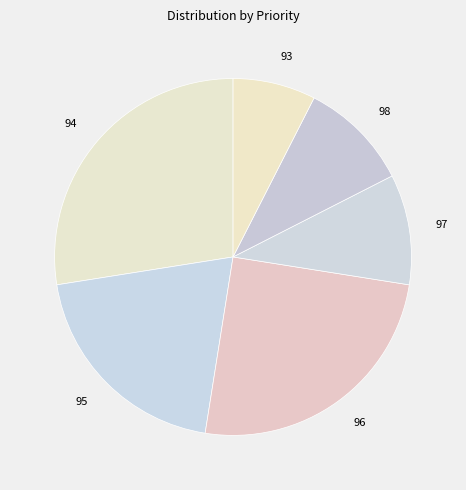

Count the number of slices in the pie.

6